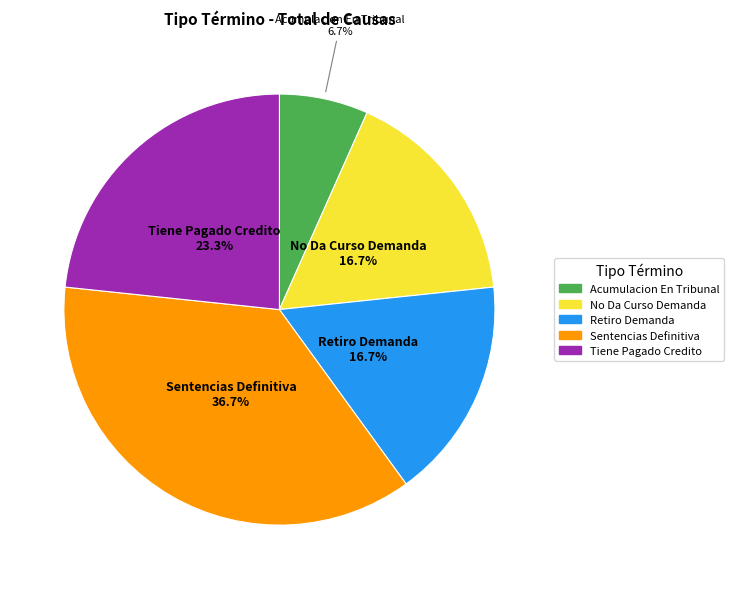

Is the sum of Tiene Pagado Credito and Retiro Demanda greater than half?

No